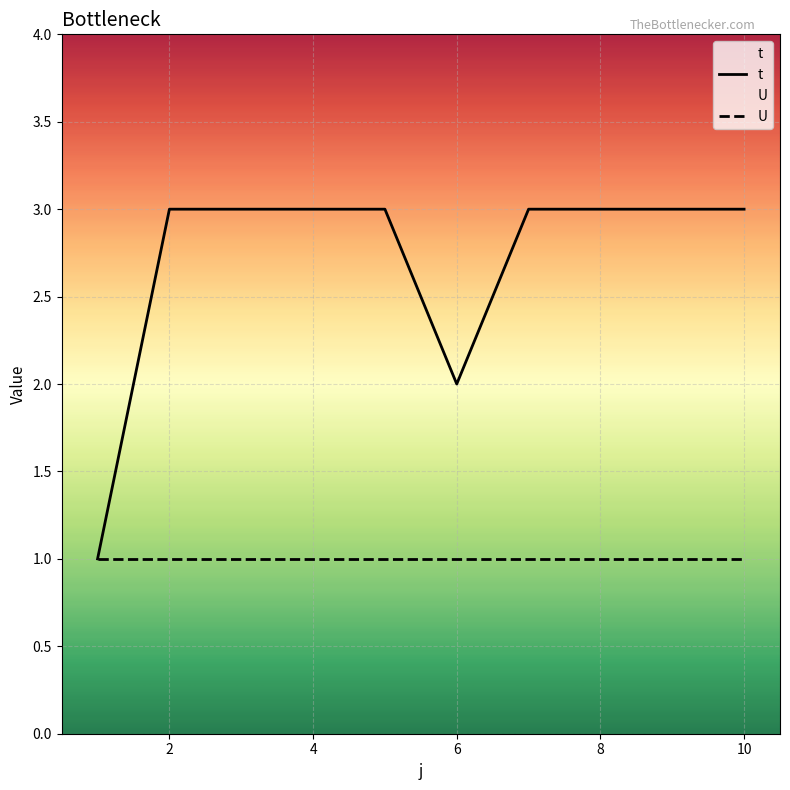

The value of U at 8 is 0. True or false?

False